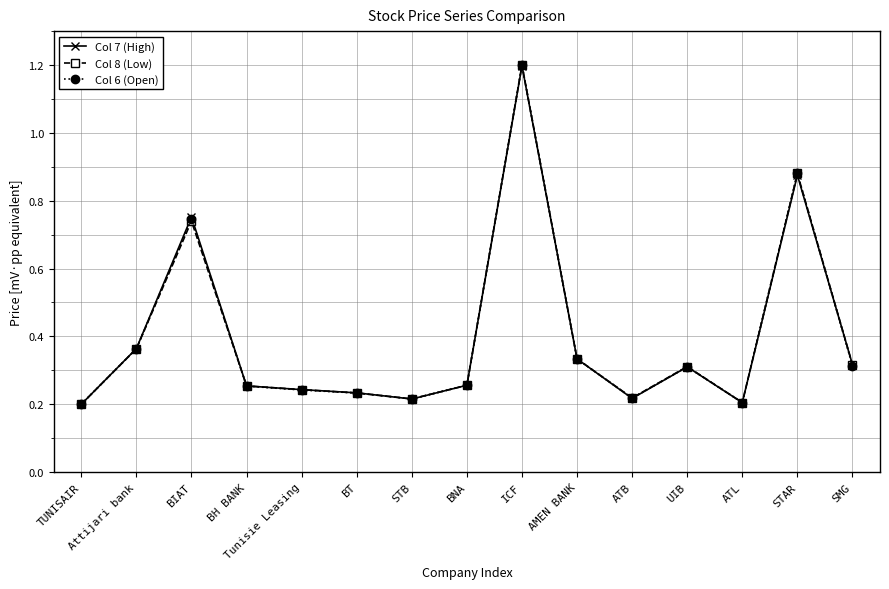

The Col 7 (High) series shows 0.2 at TUNISAIR. True or false?

True